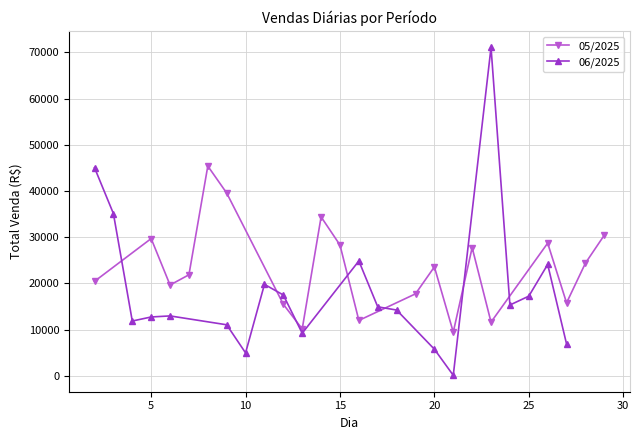

What is the maximum value for 06/2025?

71087.2